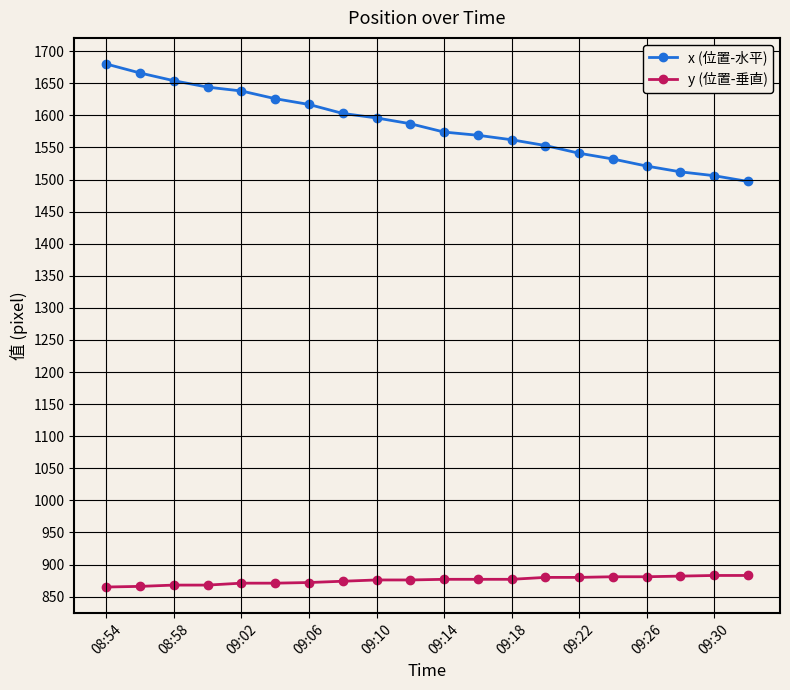

Rank the series by their maximum value, from lowest to highest.

y (位置-垂直), x (位置-水平)